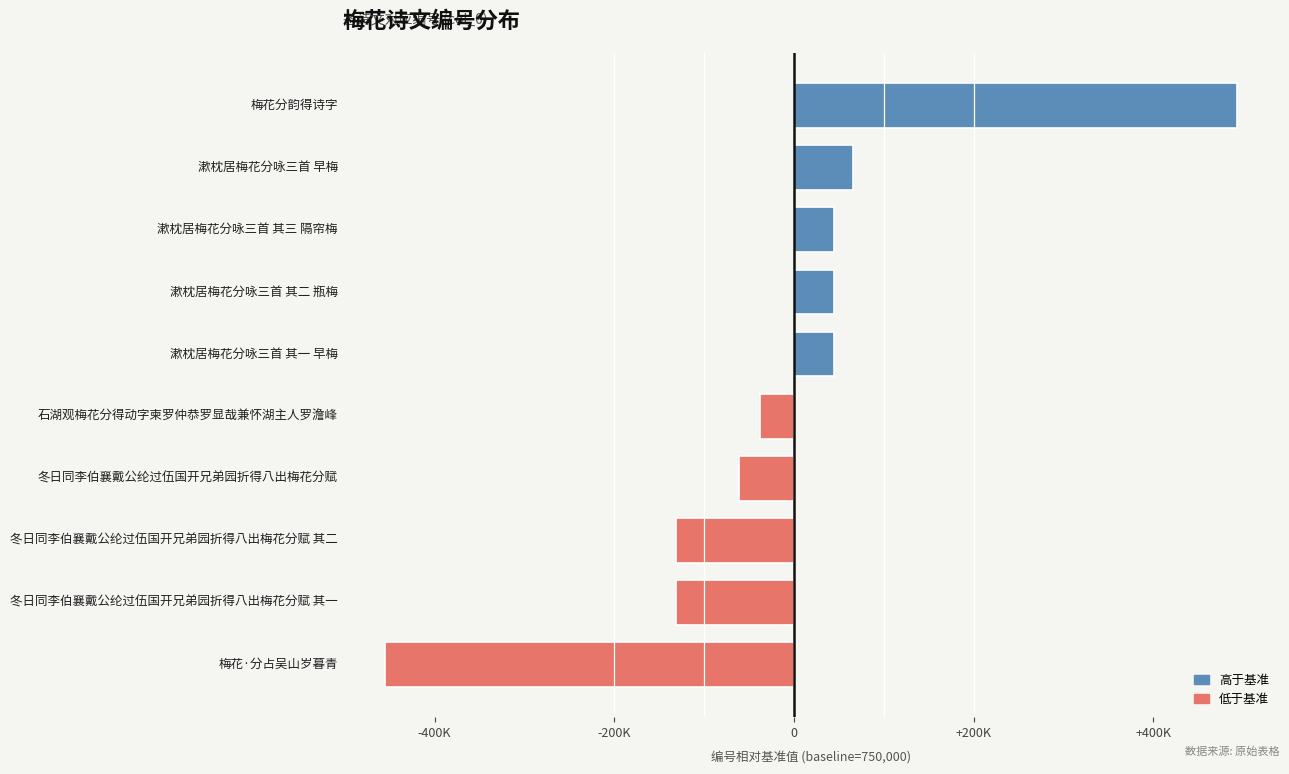

What is the average value?

-12456